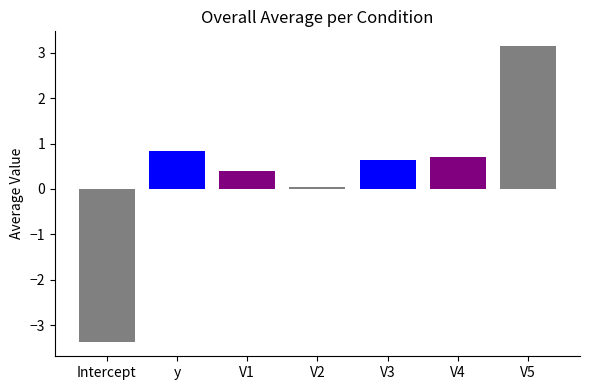

True or false: the data shows 0.6 at V1.

False